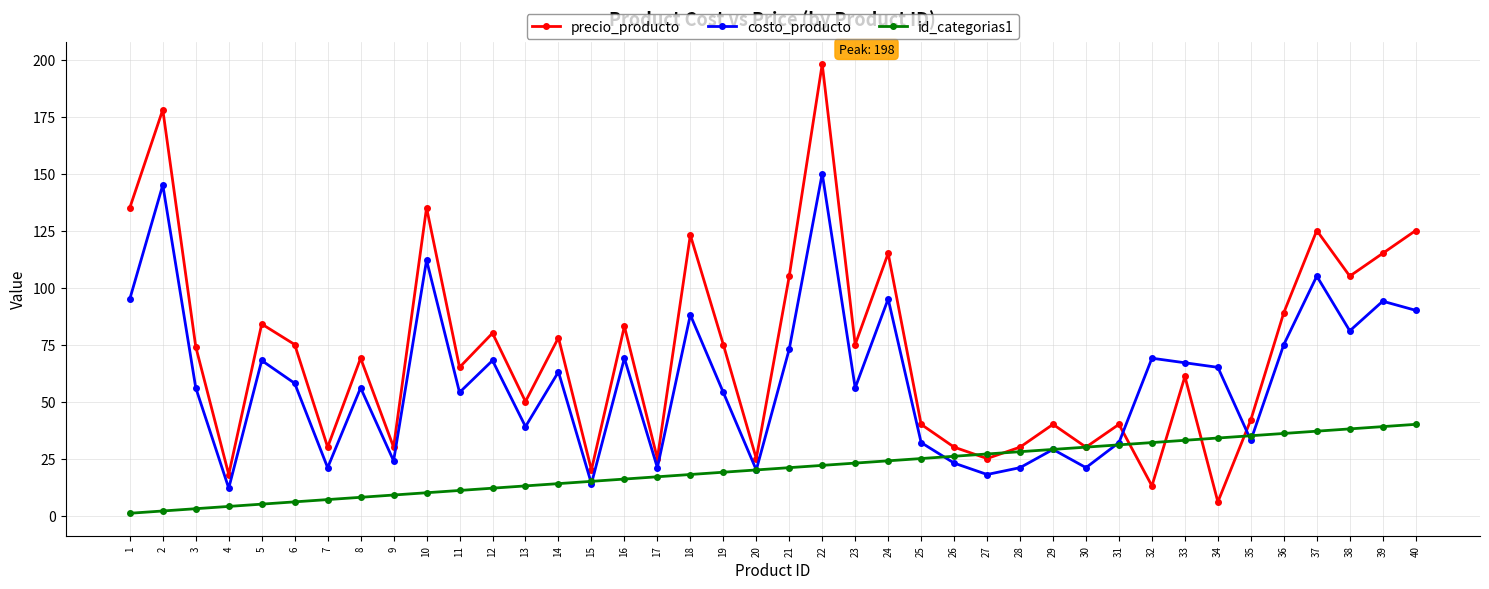

Does the chart have visible grid lines?

Yes